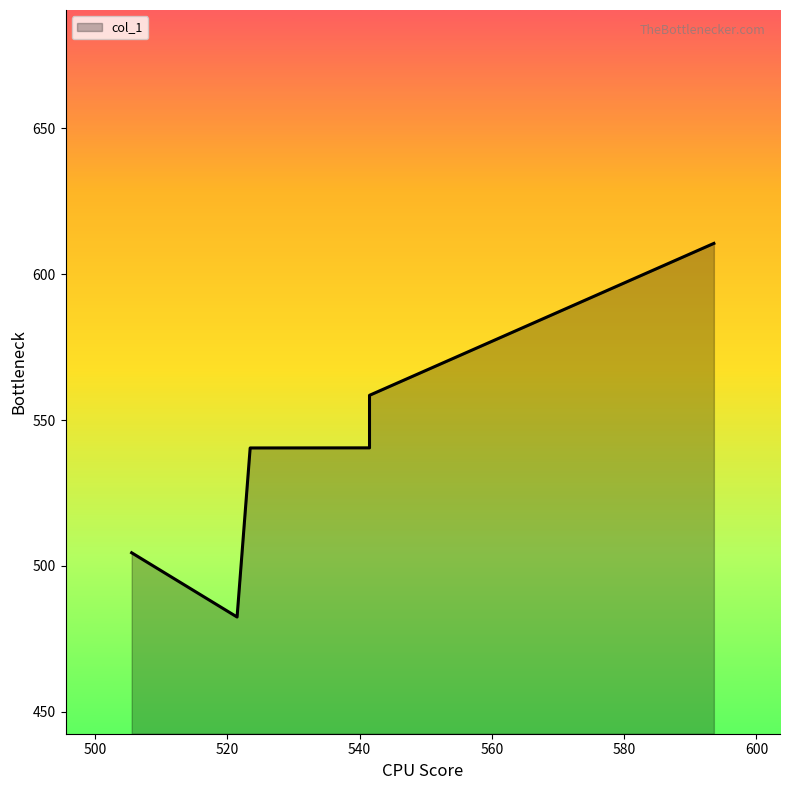

At which category does the chart reach its minimum across all series?

521.4712